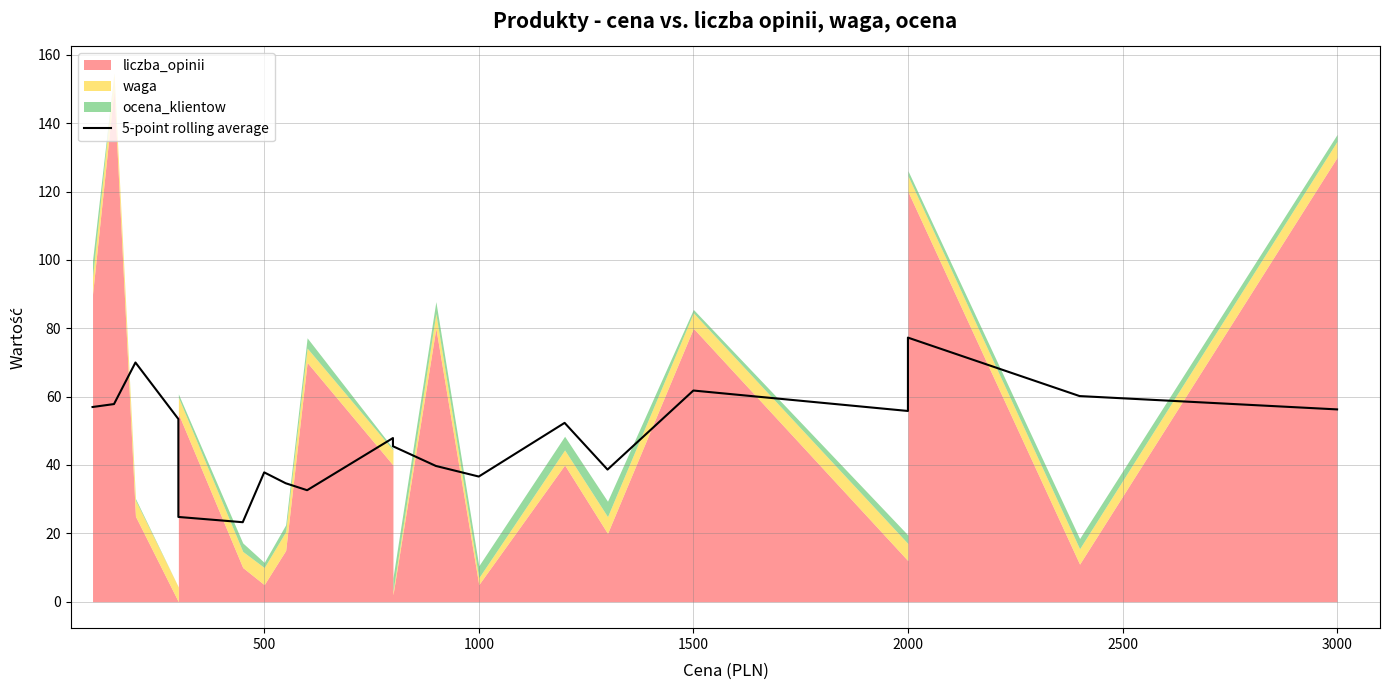

How many interior local peaks (higher than both neighbors) does the data have?

6